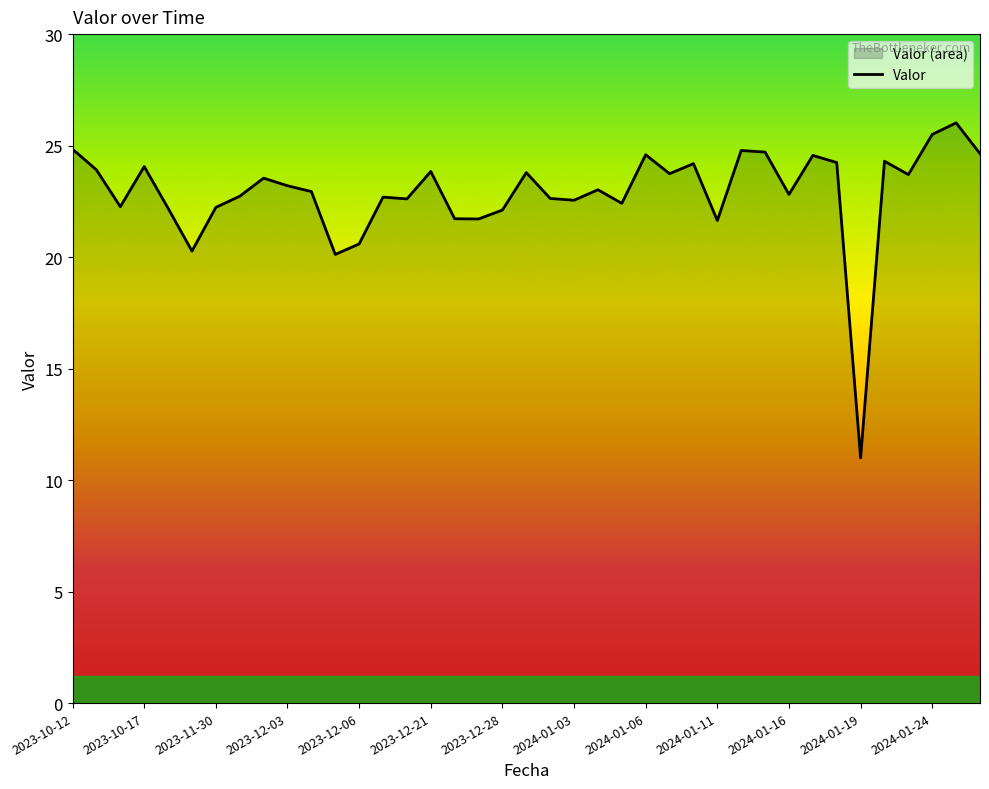

What is the value of the 35th point from the left?

24.3